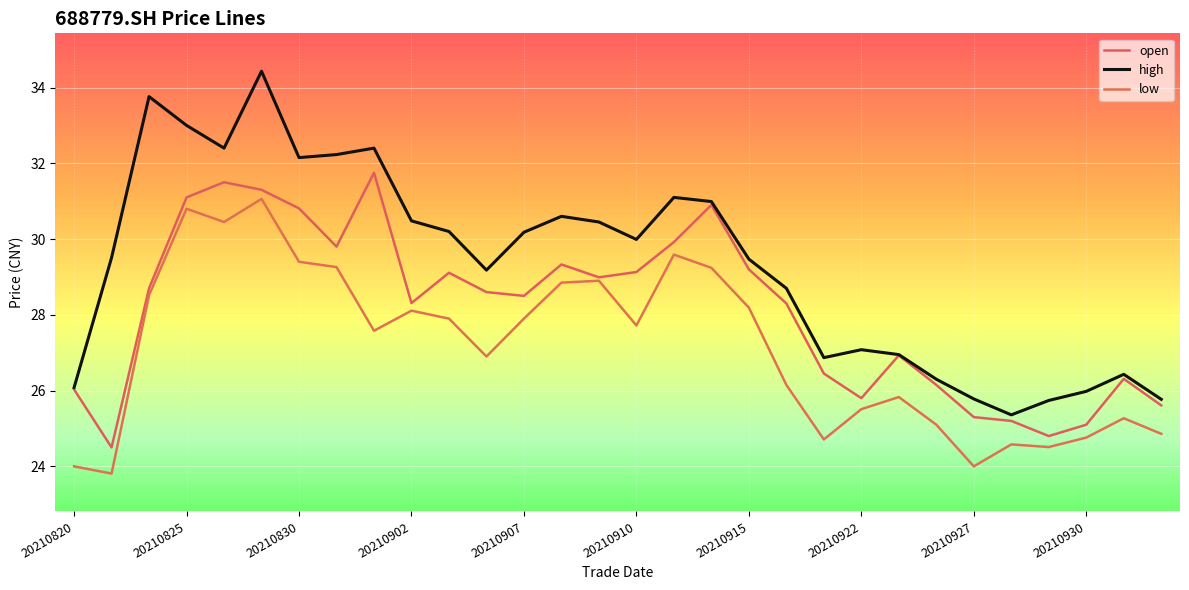

Which series has the largest total across all categories?

high